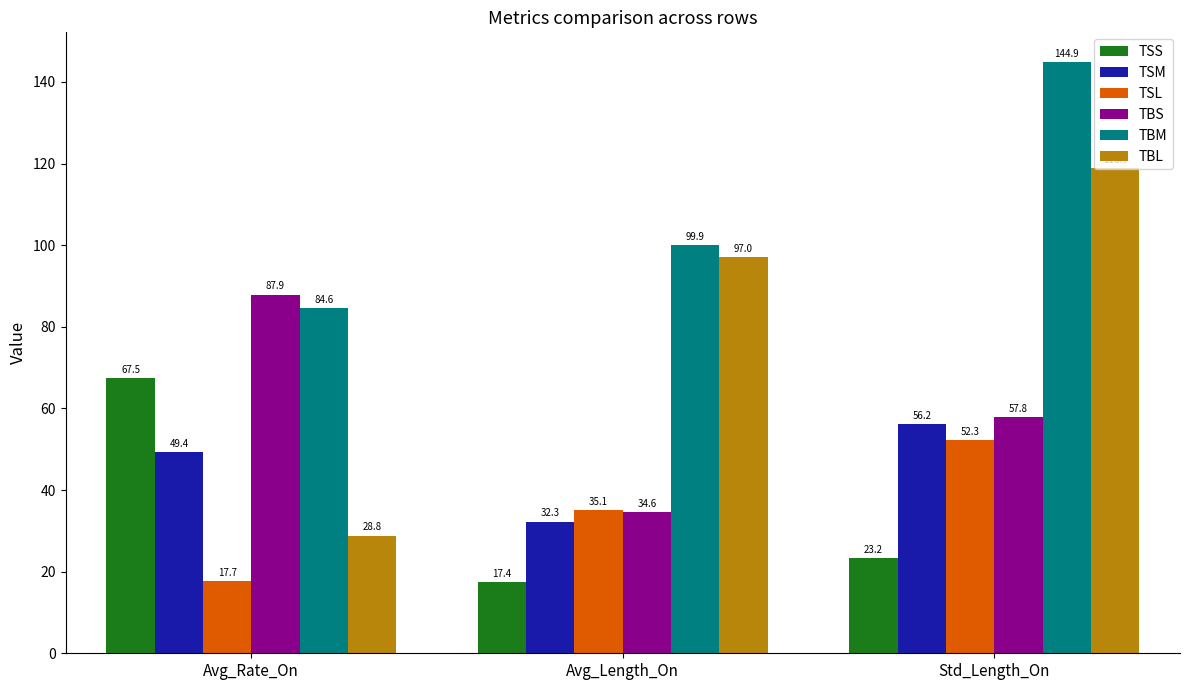

At which category is the sum across all series the highest?

Std_Length_On